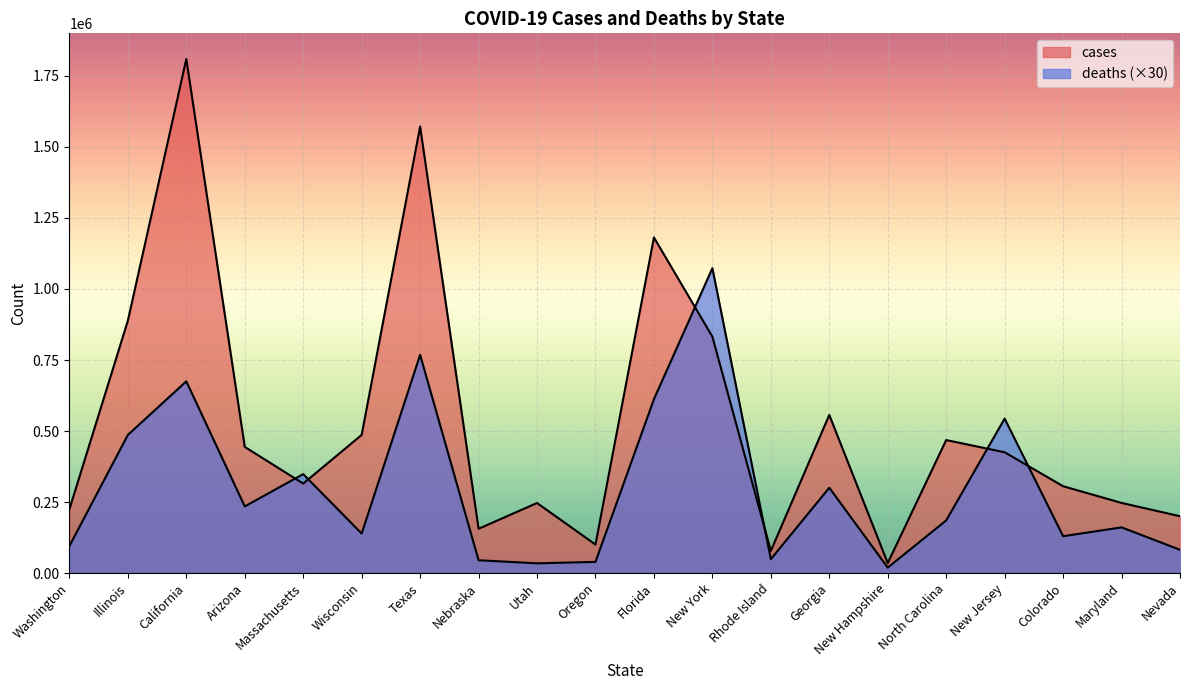

List the series in order of their overall mean, highest first.

cases, deaths